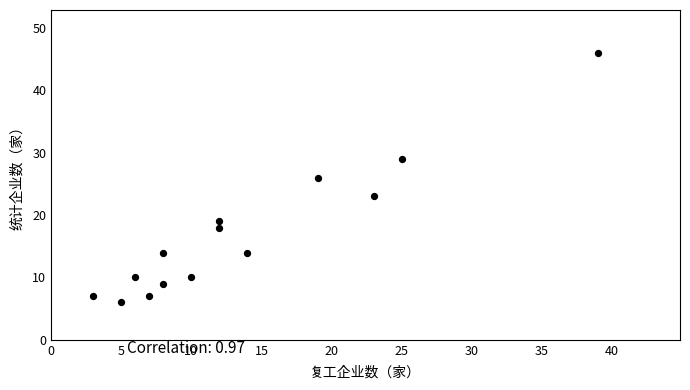

What is the range of Y values (max minus min)?

40